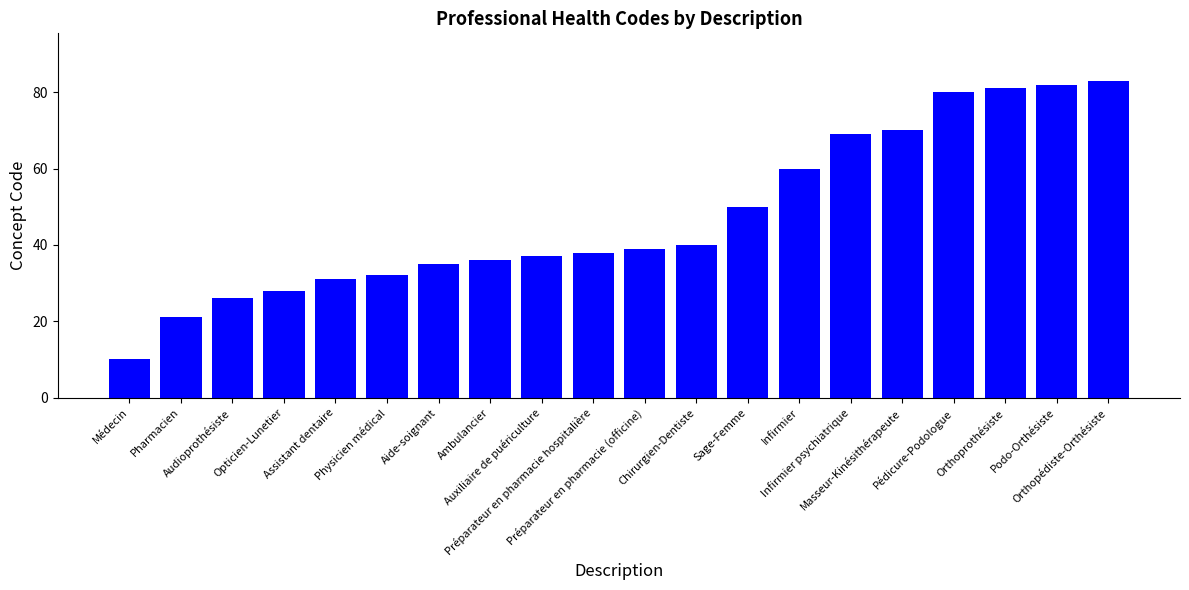

How many series are shown in this chart?

1